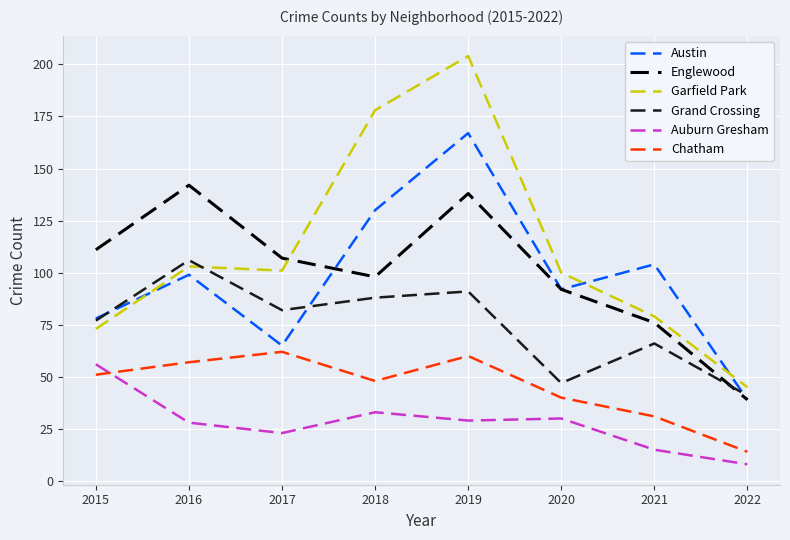

At which category is the sum across all series the highest?

2019